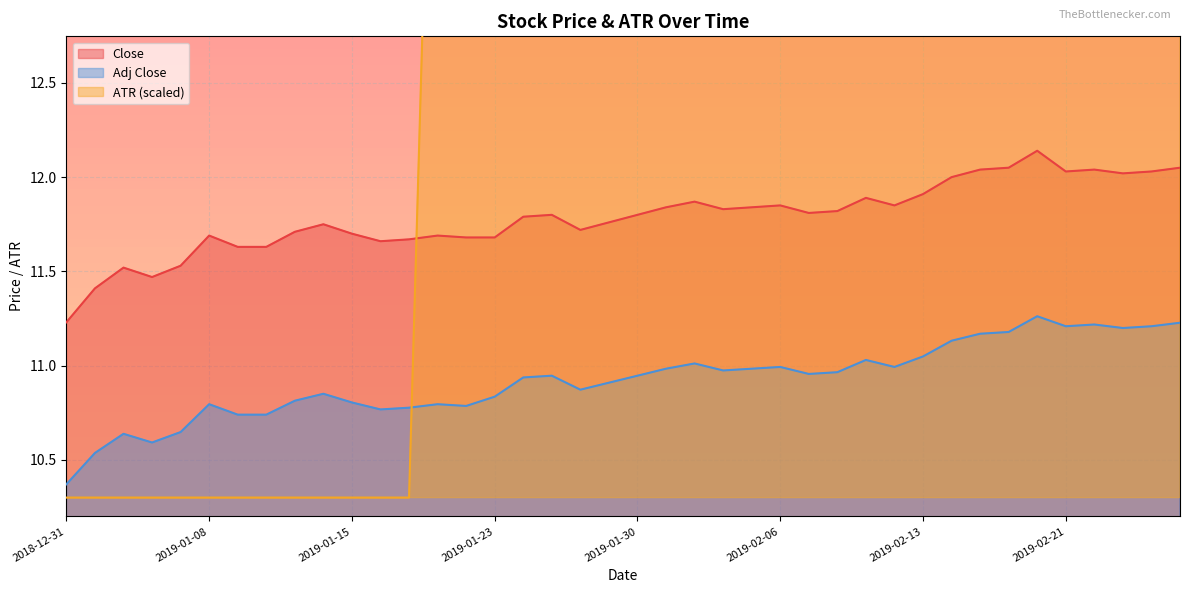

At which category does Close reach its first local peak?

2019-01-03